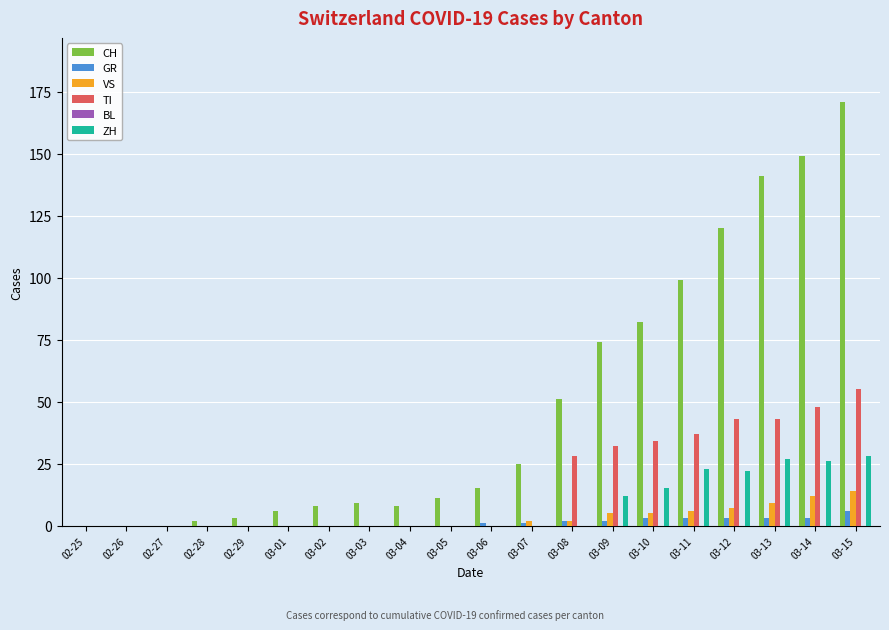

Which series has the largest total across all categories?

CH